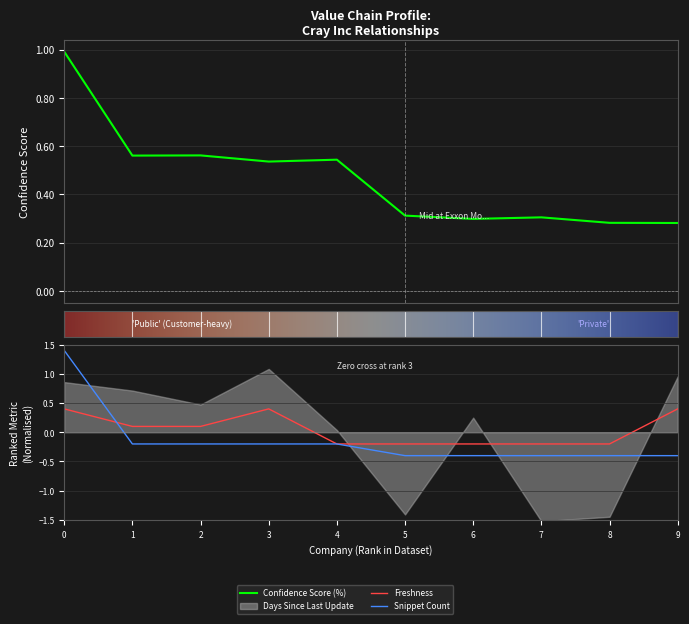

What value does the Freshness series have at 2?

0.1